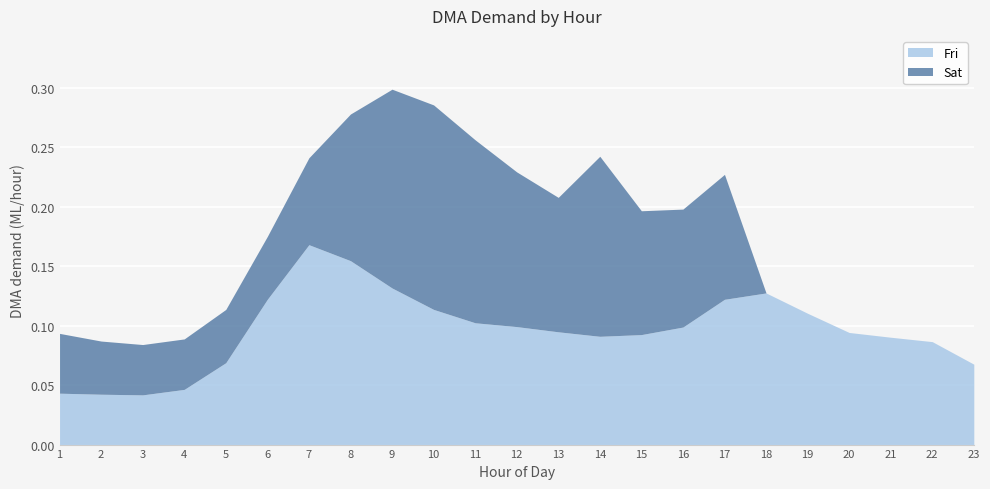

What is the total value across all series at 1?

0.1